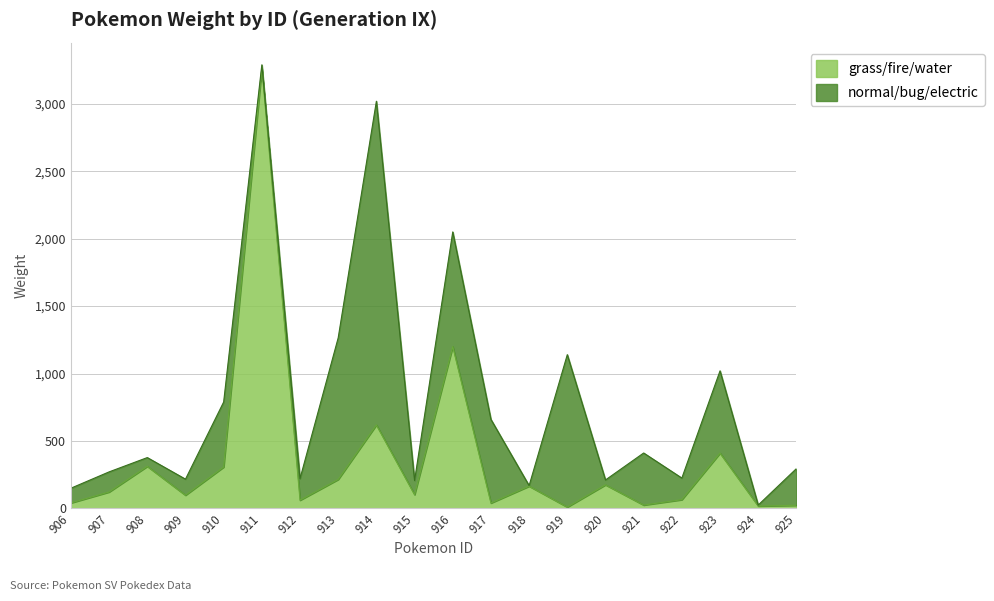

List the labels in order of value, largest first.

911, 916, 914, 923, 908, 910, 913, 920, 918, 907, 915, 909, 922, 912, 906, 917, 921, 925, 924, 919